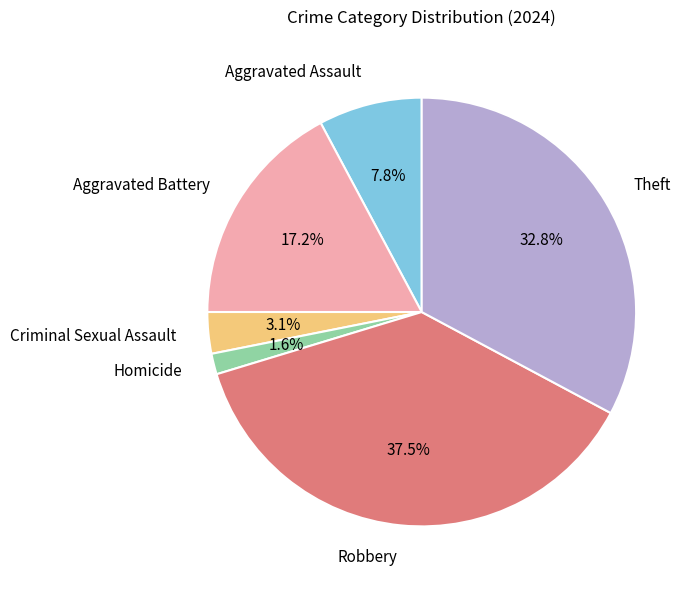

Is it true that Aggravated Battery is 17% of the pie?

True